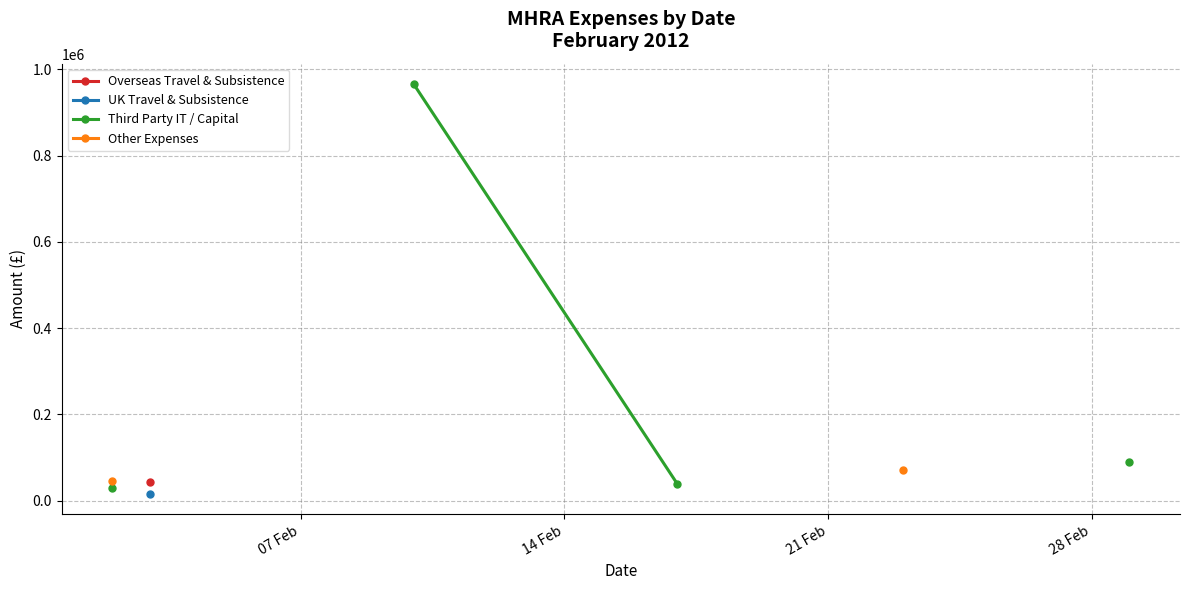

True or false: UK Travel & Subsistence has more than 0 interior local peaks.

False